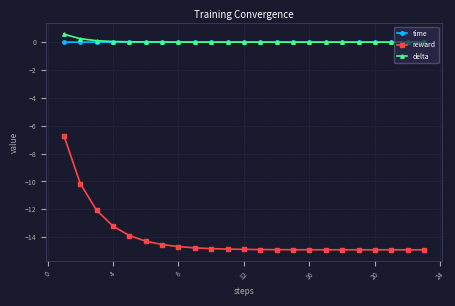

Which series has the largest range (max minus min)?

reward